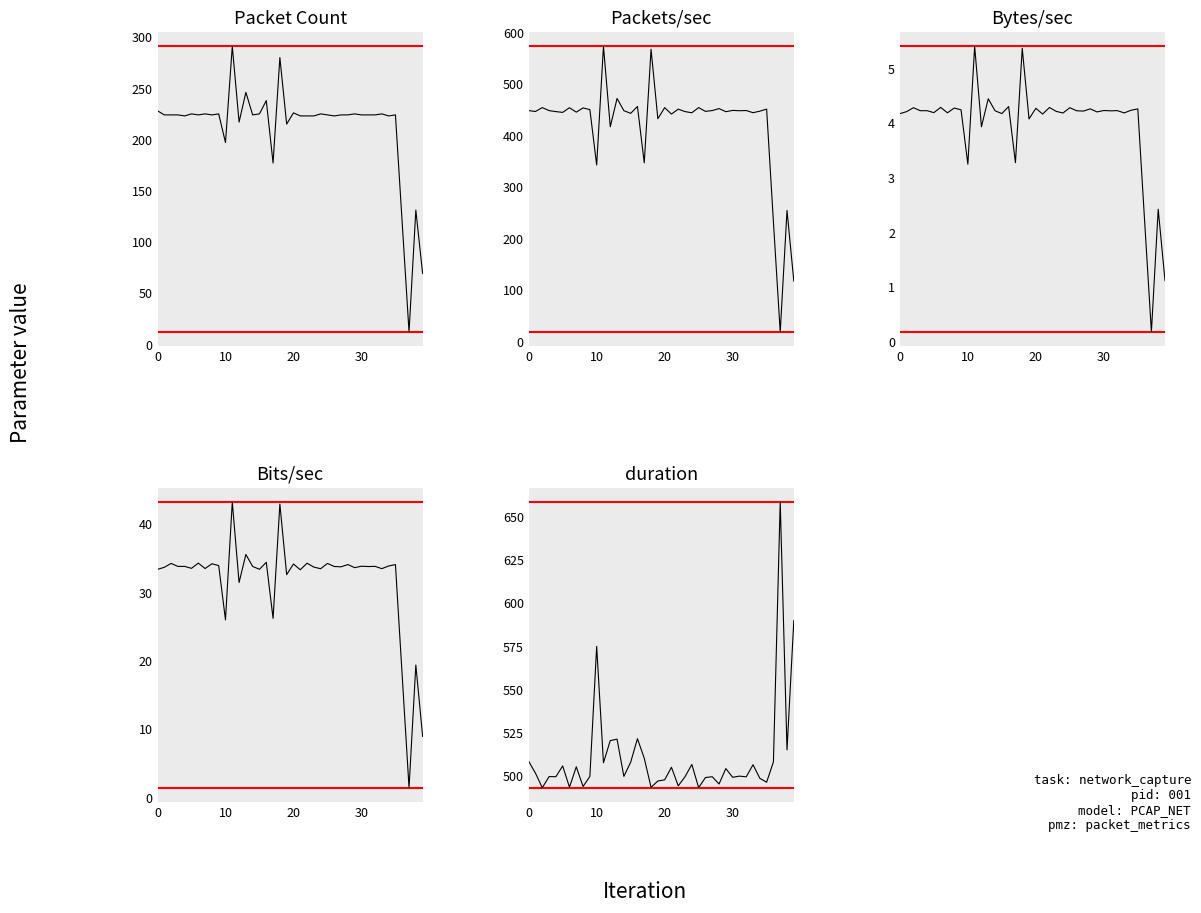

True or false: Packets/sec has more than 1 interior local peaks.

True